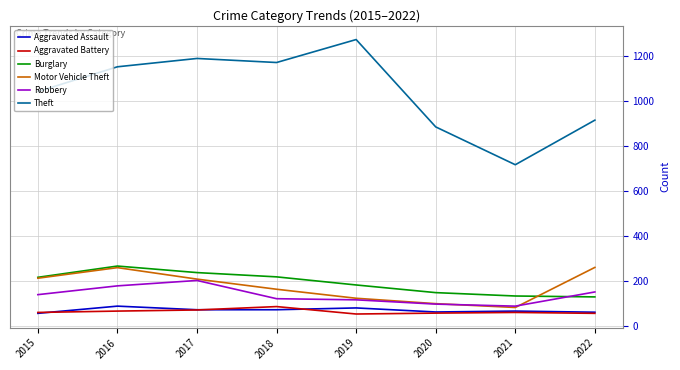

Is the value of Burglary at 2019 greater than the value of Aggravated Battery at 2020?

Yes